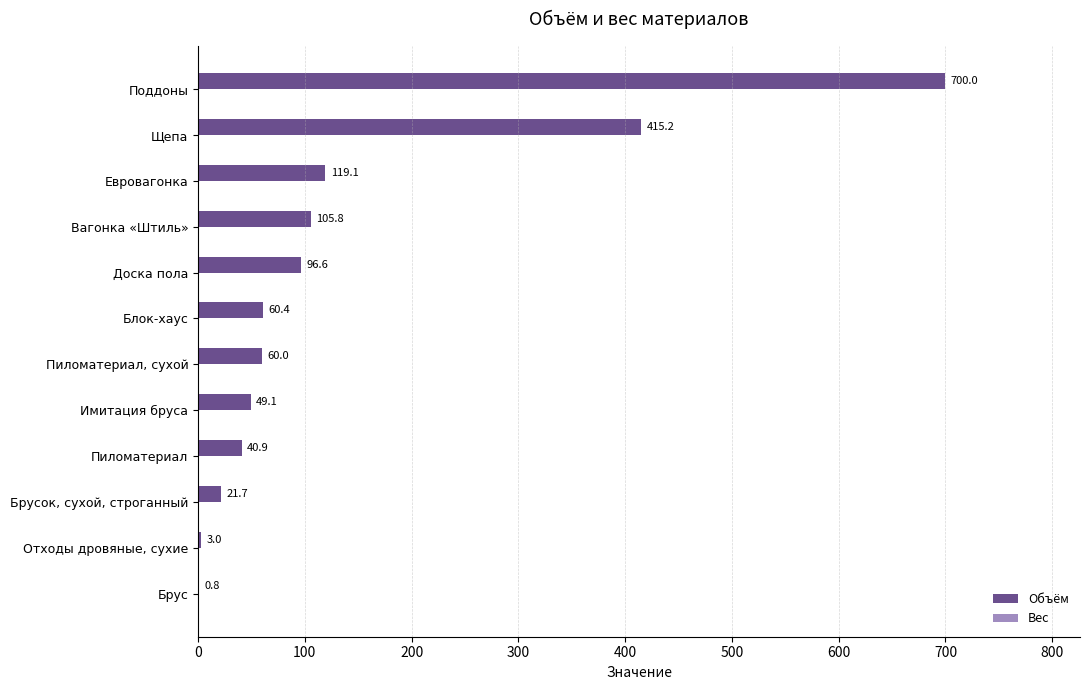

The value at Щепа is 415.2. True or false?

True